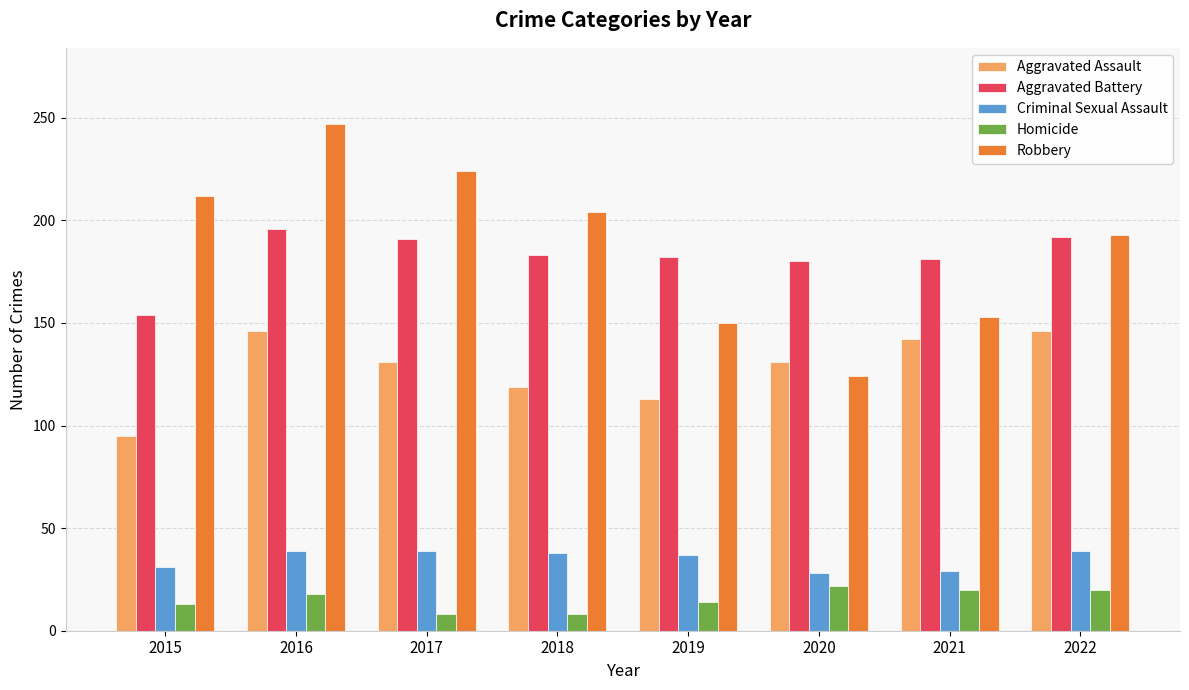

Rank the series at 2015 from highest to lowest value.

Robbery, Aggravated Battery, Aggravated Assault, Criminal Sexual Assault, Homicide